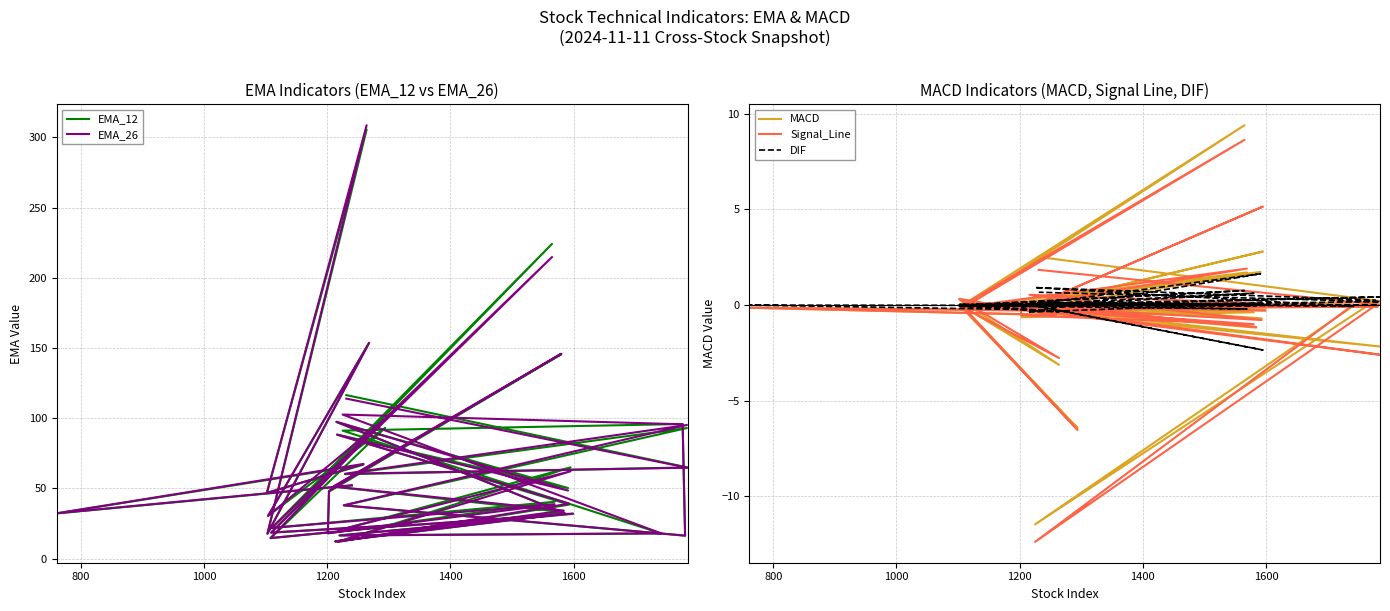

What is the greatest value displayed?

308.7